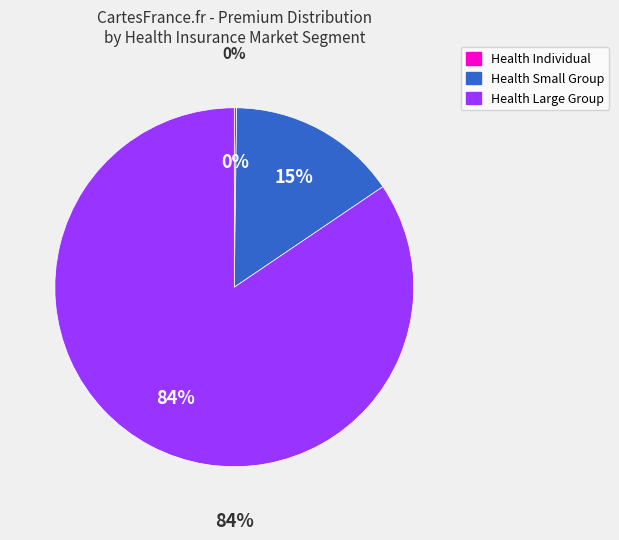

How many slices are in this pie chart?

3